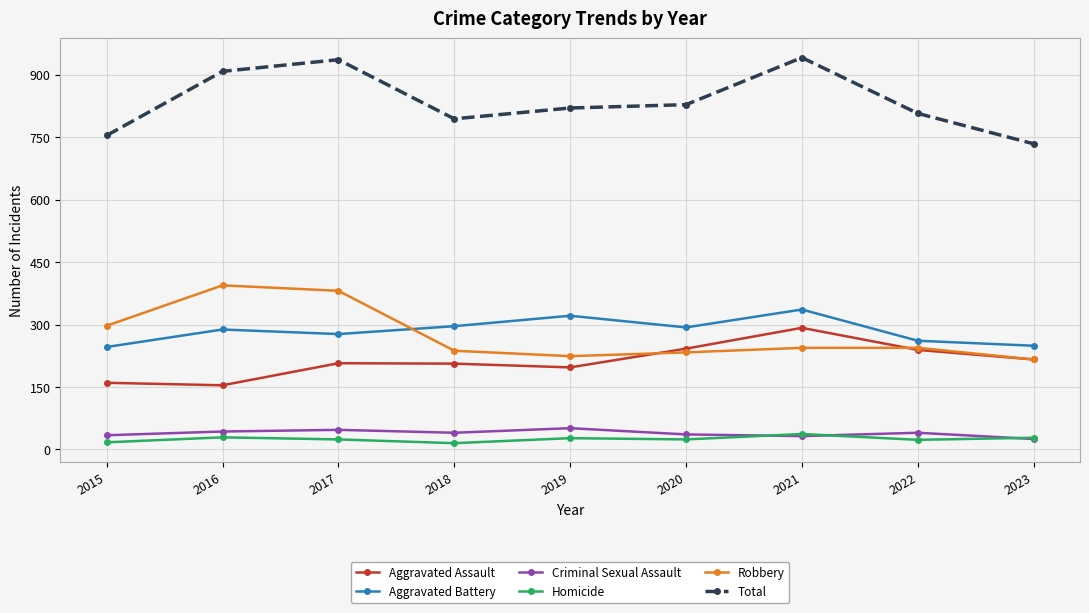

At 2018, list the series in order from largest to smallest.

Total, Aggravated Battery, Robbery, Aggravated Assault, Criminal Sexual Assault, Homicide